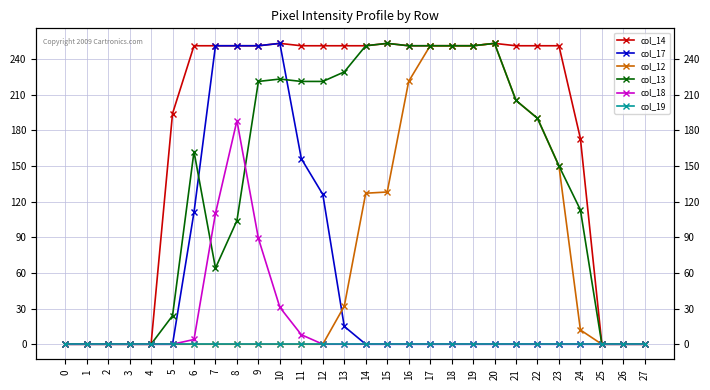

Which category has the highest value across all series?

10